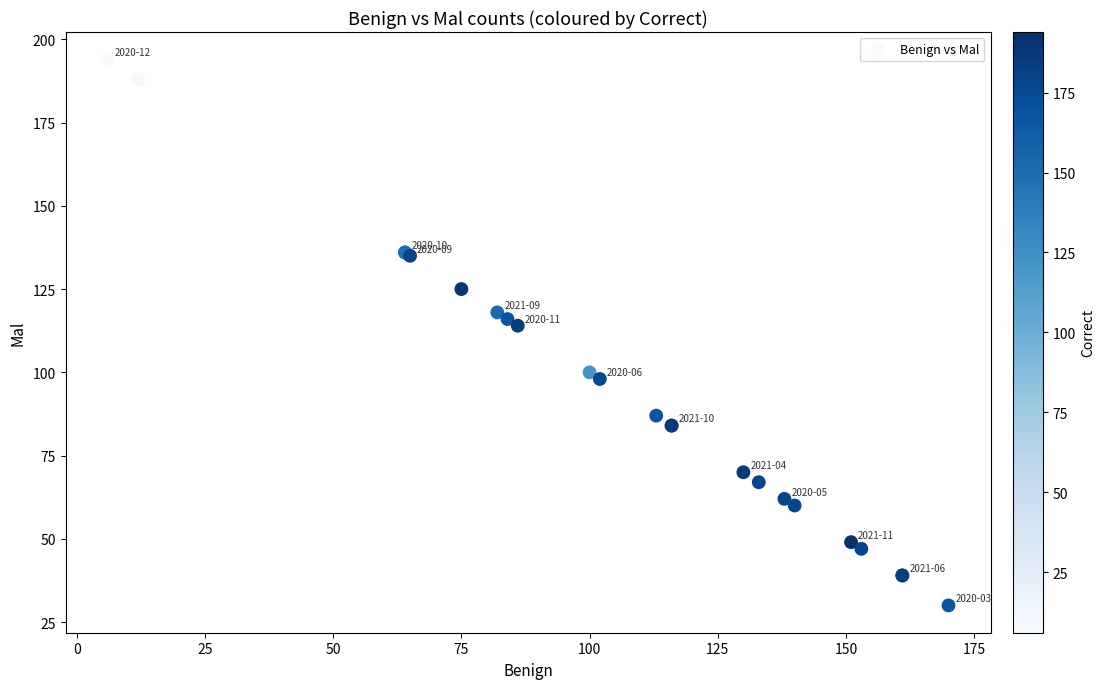

What Y value in the scatter plot is closest to 112?

114